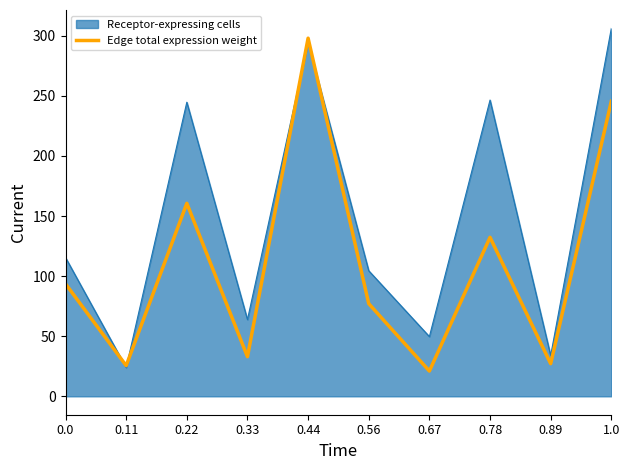

The value of Receptor-expressing cells at 0.56 is 65.9. True or false?

False